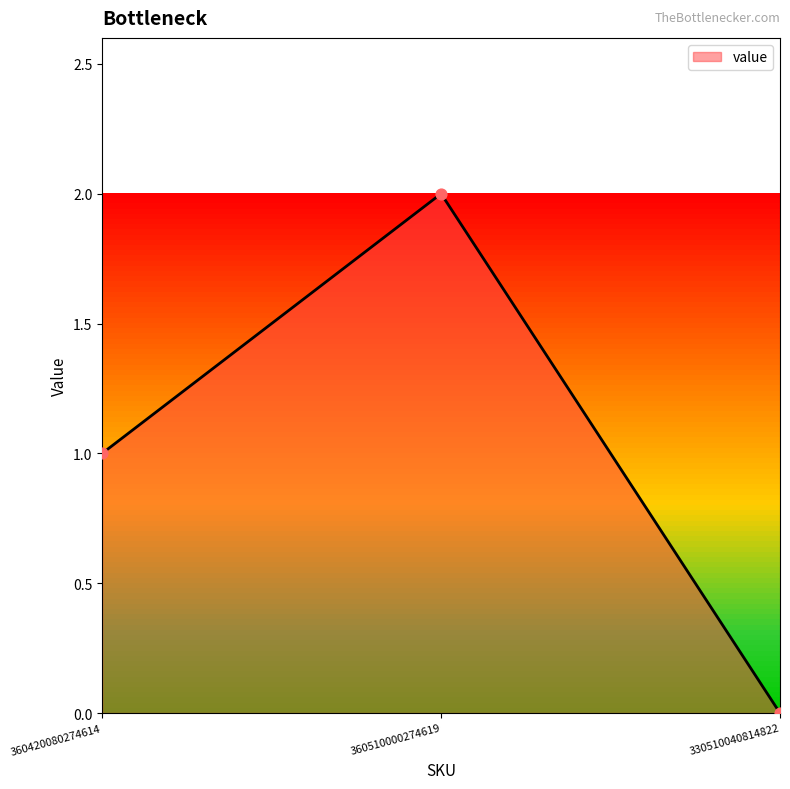

Which has a higher value, 360420080274614 or 360510000274619?

360510000274619